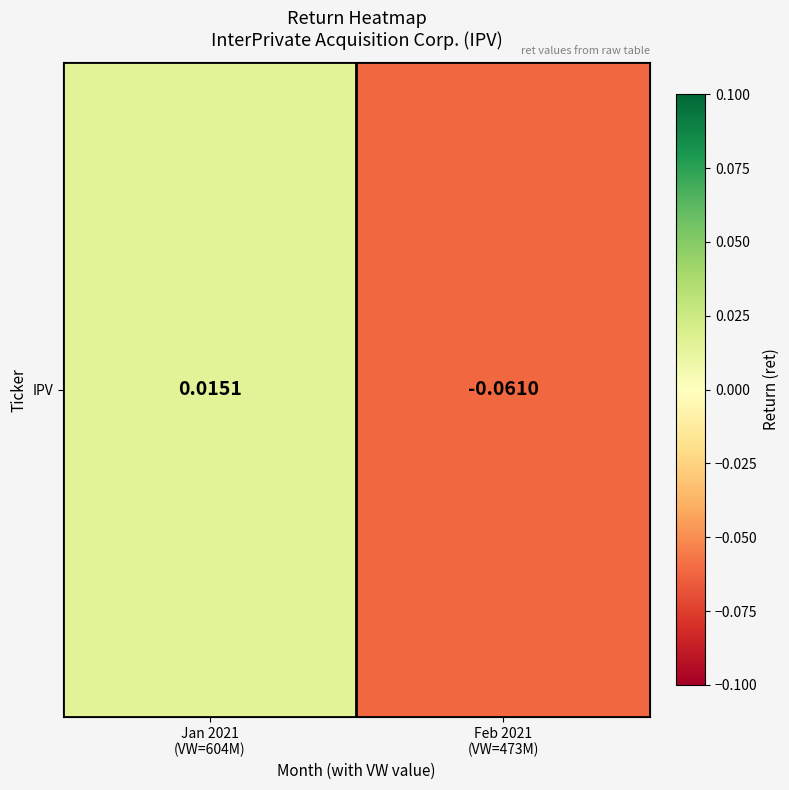

Between Jan 2021
(VW=604M) and Feb 2021
(VW=473M), which is larger?

Jan 2021
(VW=604M)